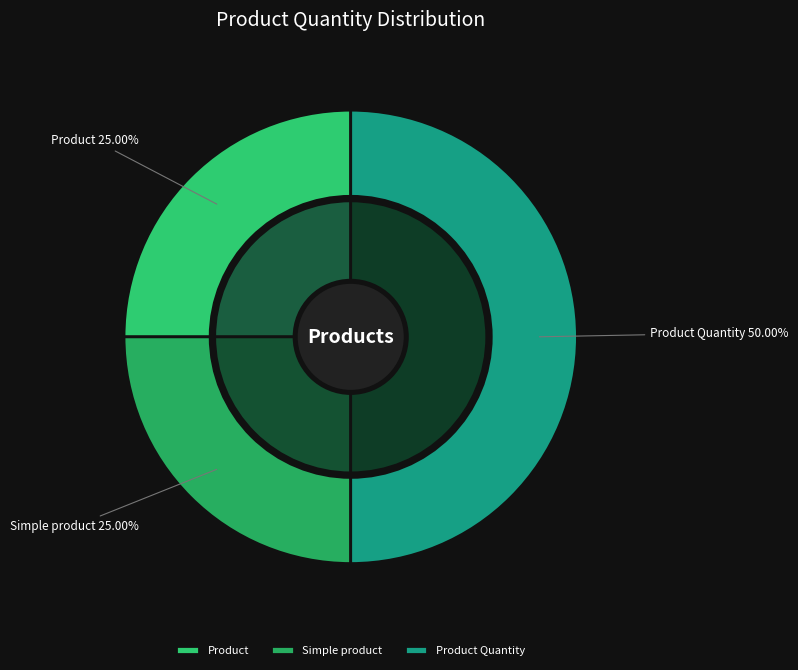

Is there a majority slice in this chart?

No